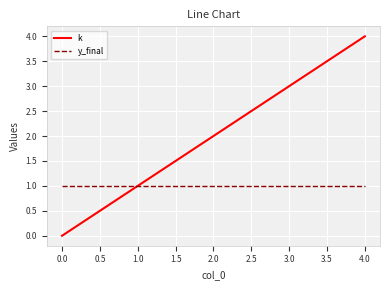

What are all the series names shown in the legend?

k, y_final